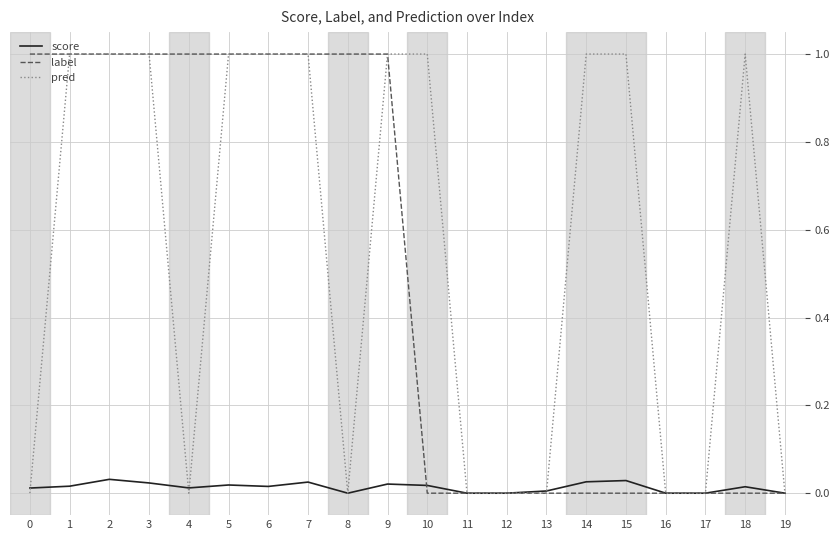

The label series shows 0.0 at 15. True or false?

True